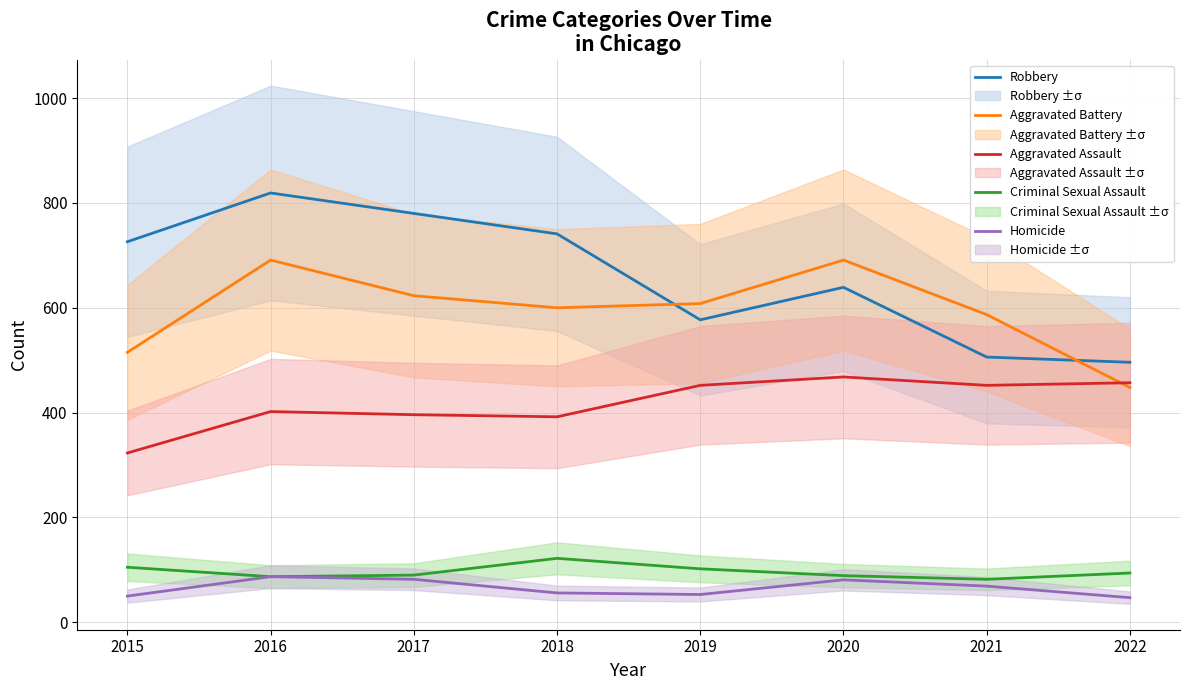

What is the total value across all series at 2017?

1971